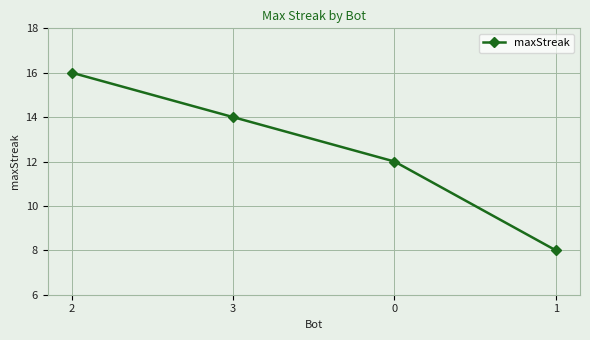

True or false: there are more than 1 points higher than both neighbors.

False